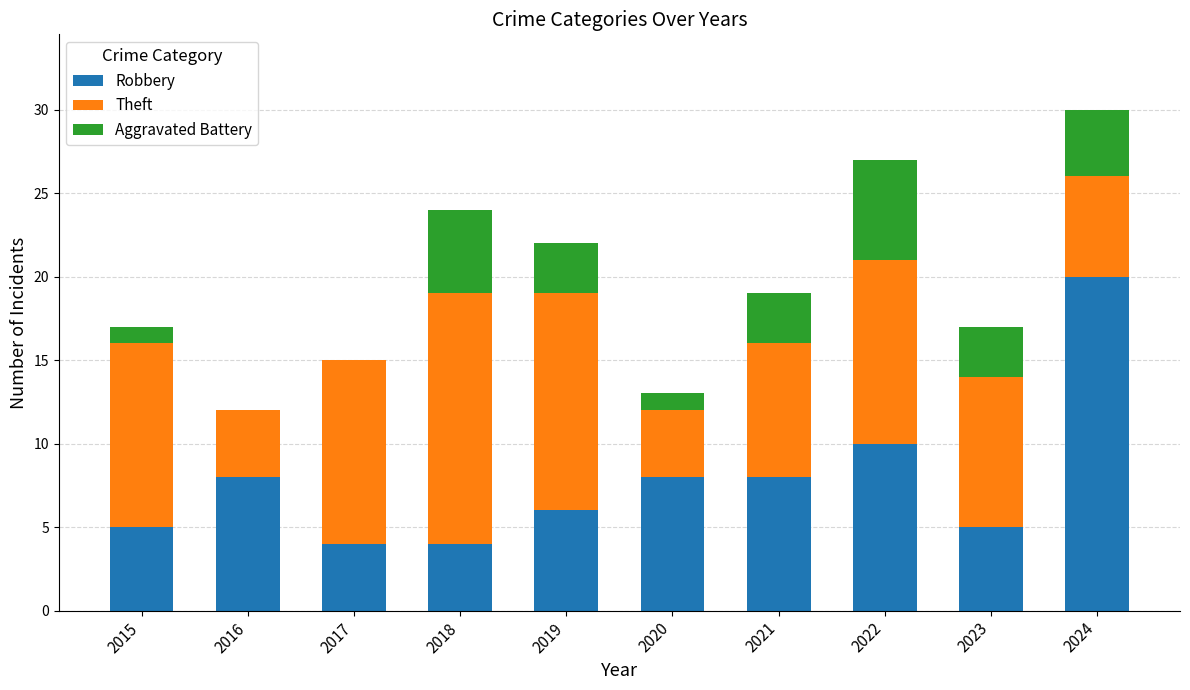

Which category has the highest value in the Robbery series?

2024